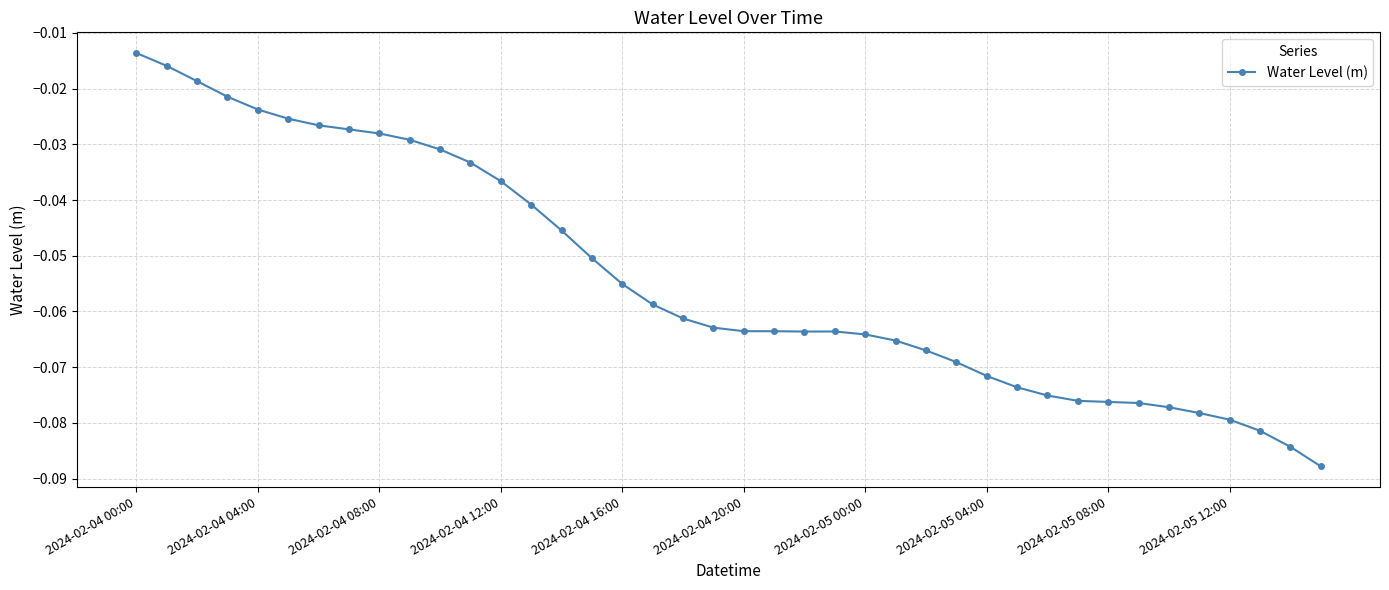

How many lines are shown in the chart?

1